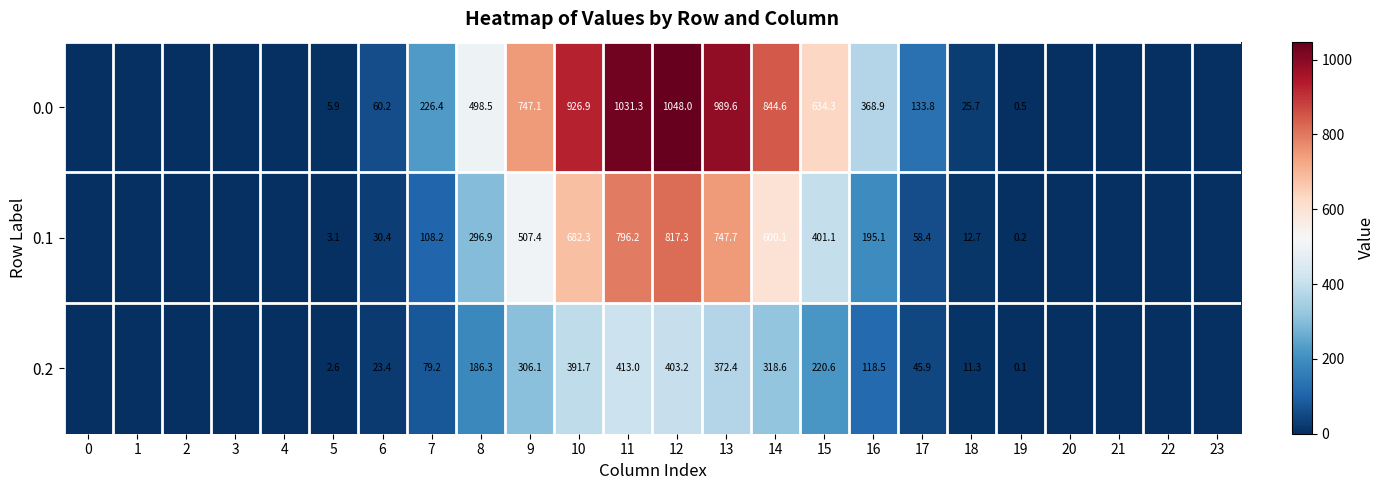

What is the total value across all series at 6?

114.0